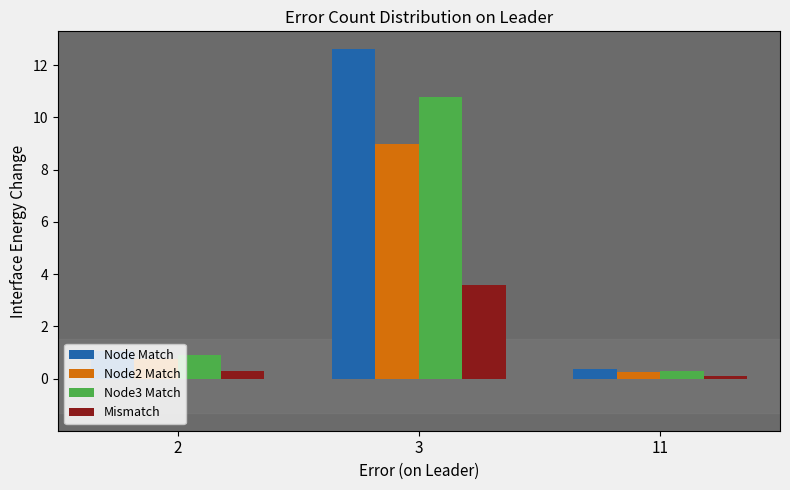

What are all the series names shown in the legend?

Node Match, Node2 Match, Node3 Match, Mismatch